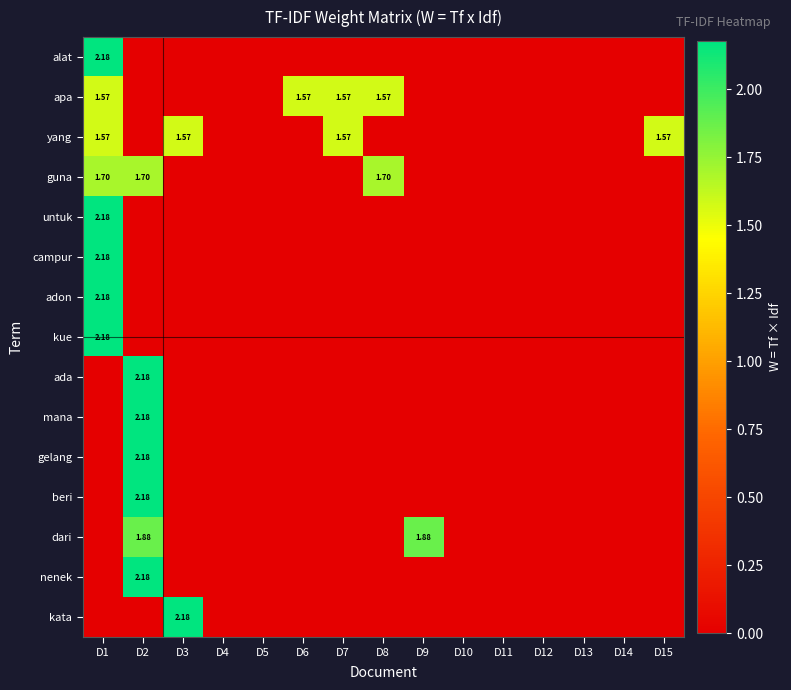

Rank the series at D4 from lowest to highest value.

alat, apa, yang, guna, untuk, campur, adon, kue, ada, mana, gelang, beri, dari, nenek, kata